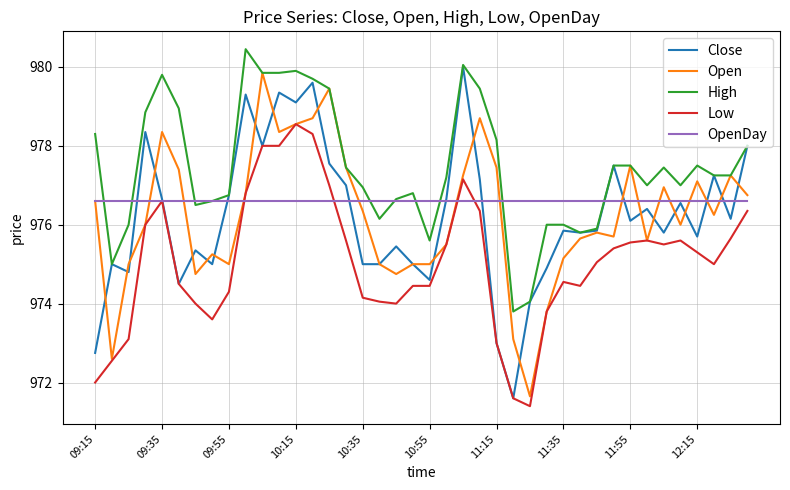

Count the number of categories in the chart.

40